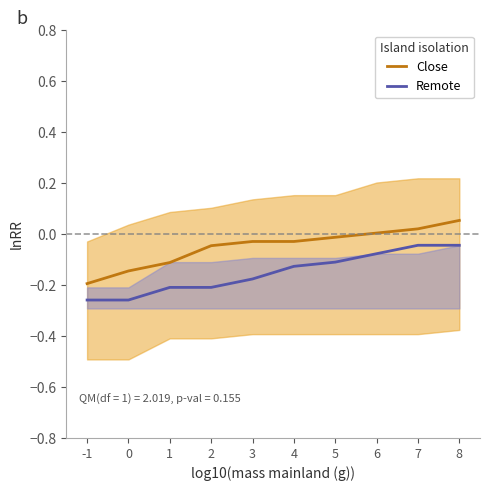

Which series has the widest spread of values?

Close